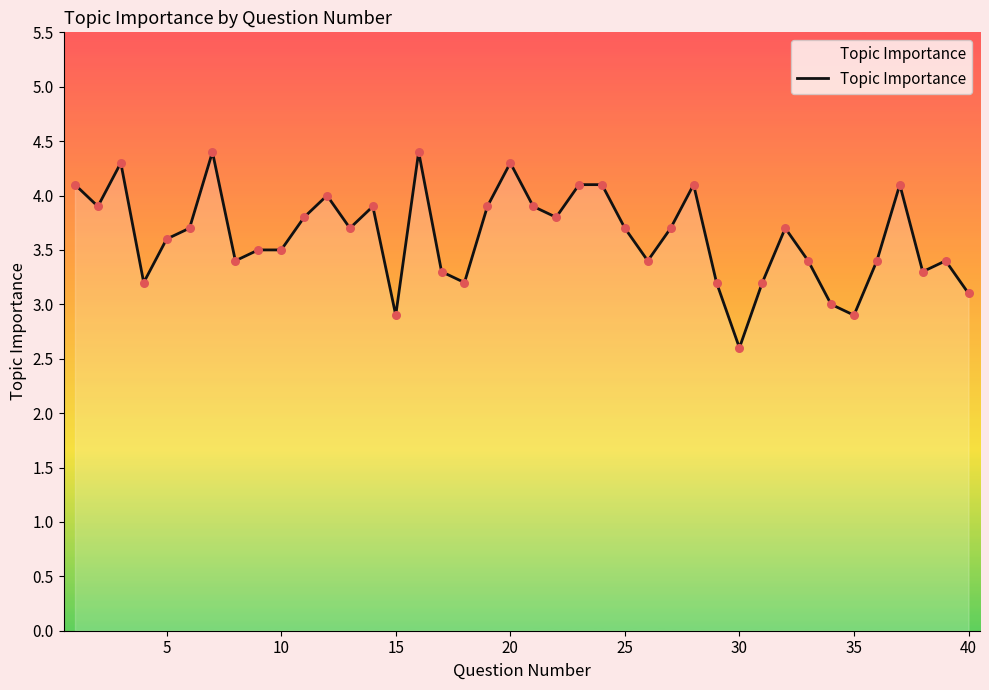

What is the smallest value displayed?

2.6